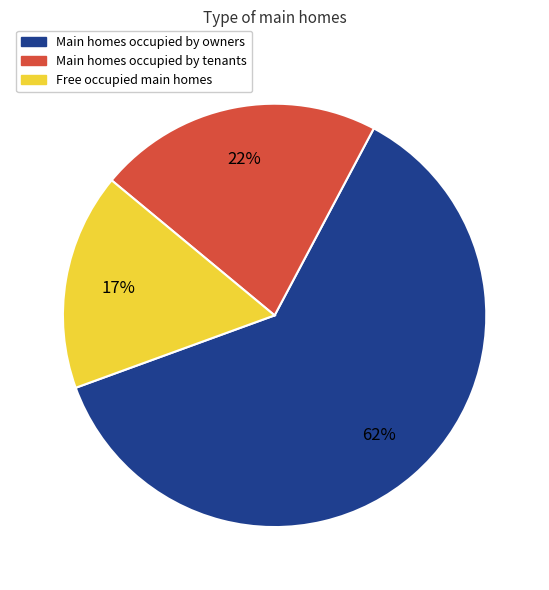

Rank the categories by value from lowest to highest.

Free occupied main homes, Main homes occupied by tenants, Main homes occupied by owners